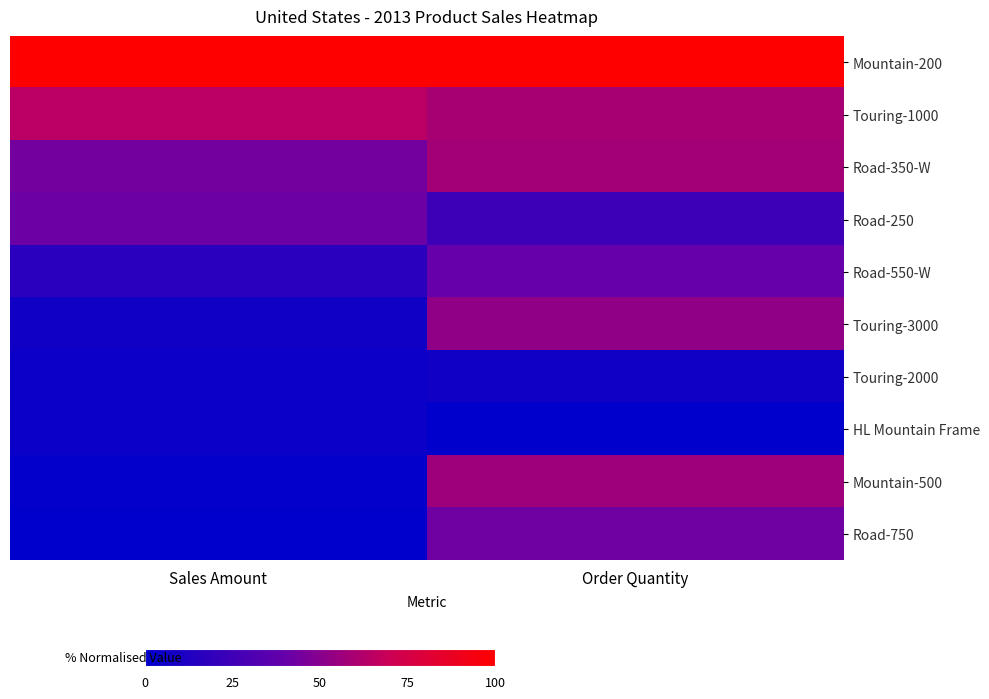

What is the total value across all series at Sales Amount?

2.8